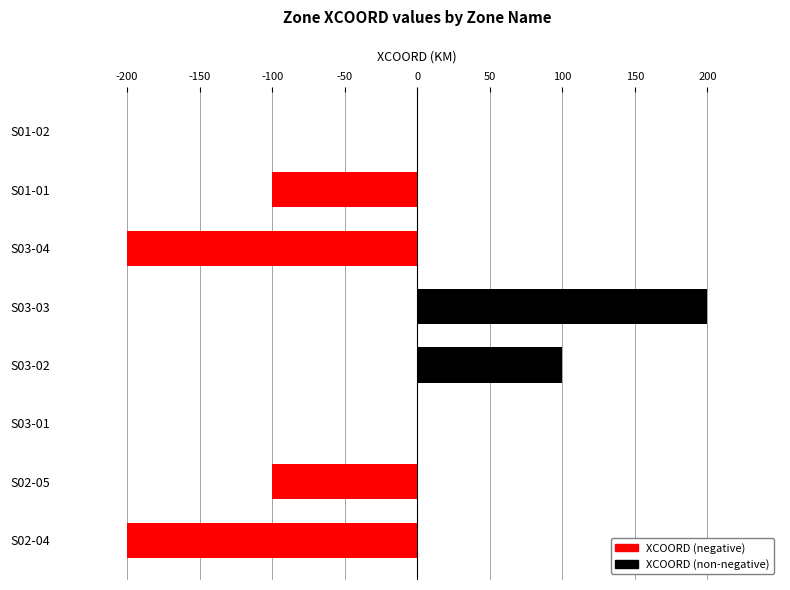

Which category has the highest value across all series?

S03-03